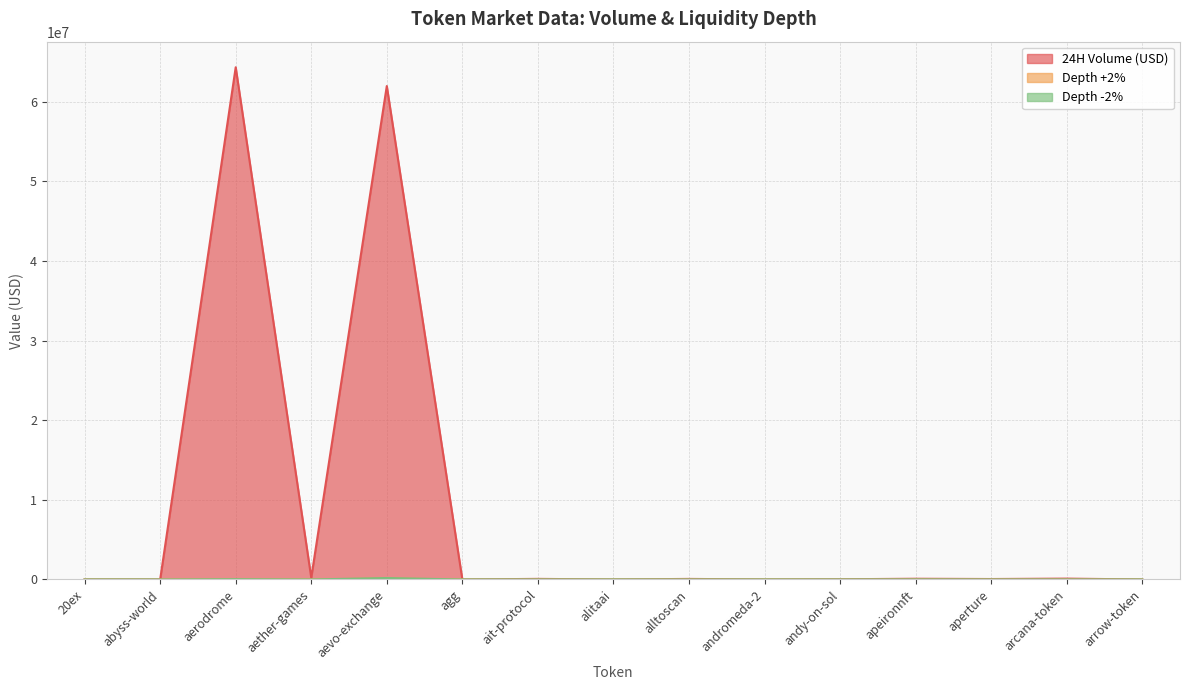

At which category does the chart reach its peak across all series?

aerodrome